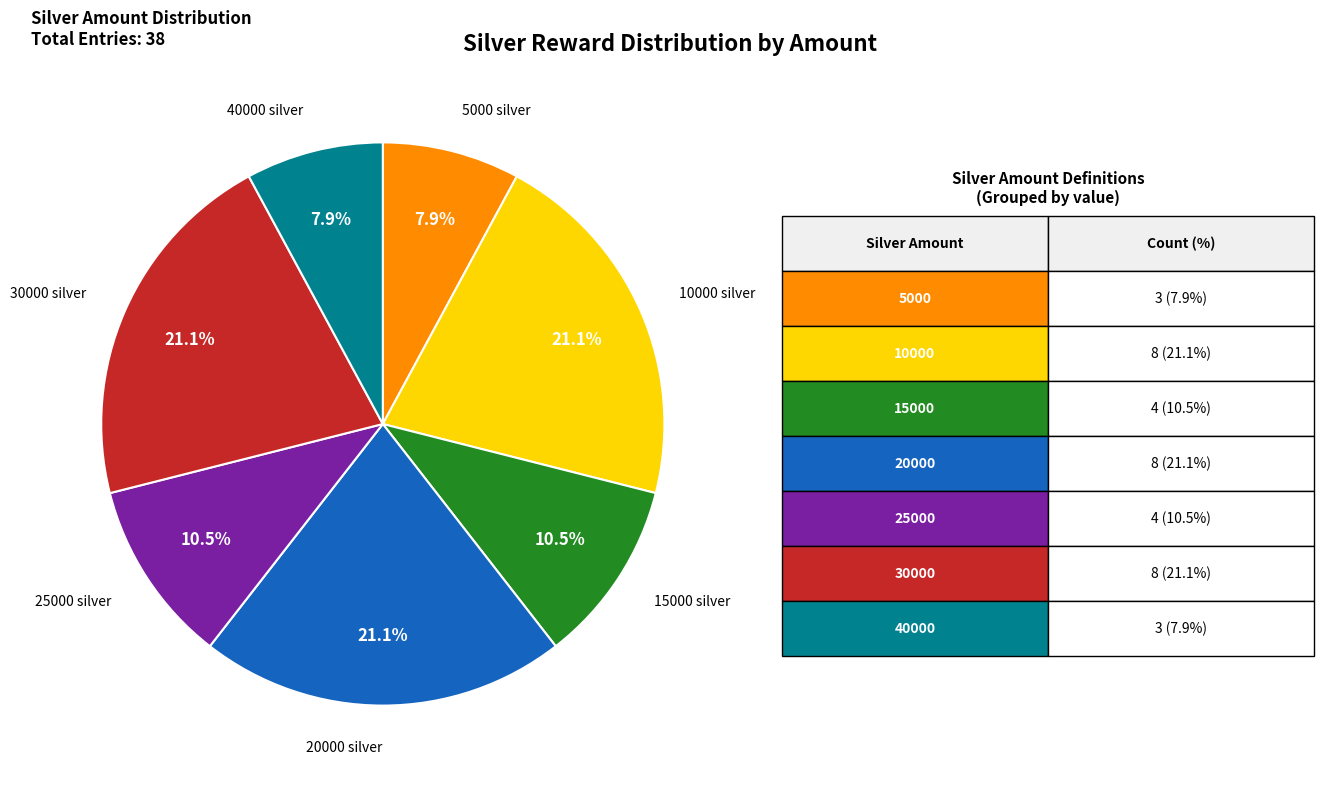

Is there any slice that represents more than half of the pie?

No